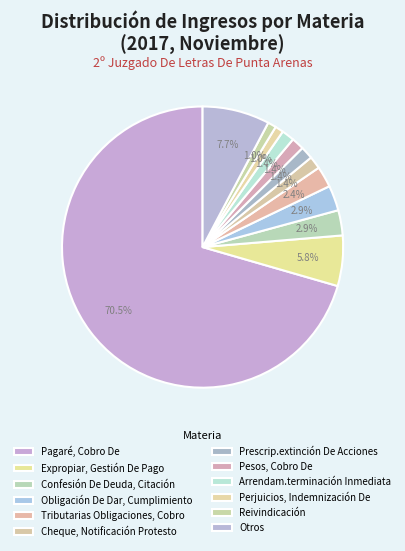

Count the number of slices in the pie.

12